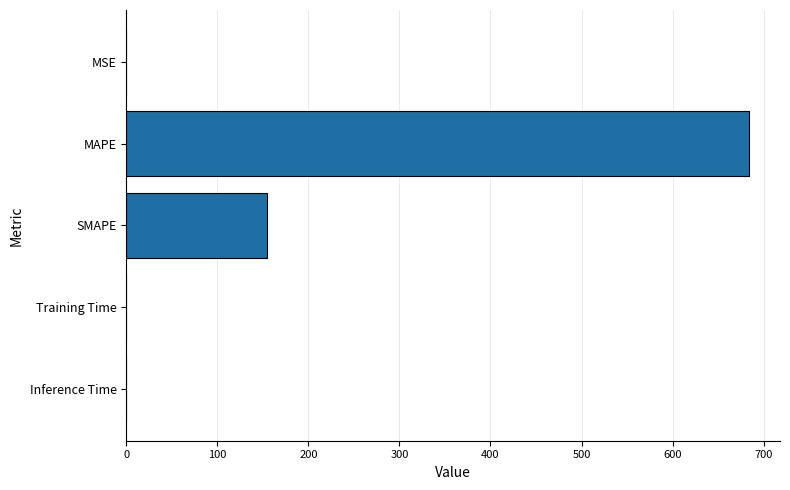

Are the bars horizontal?

Yes